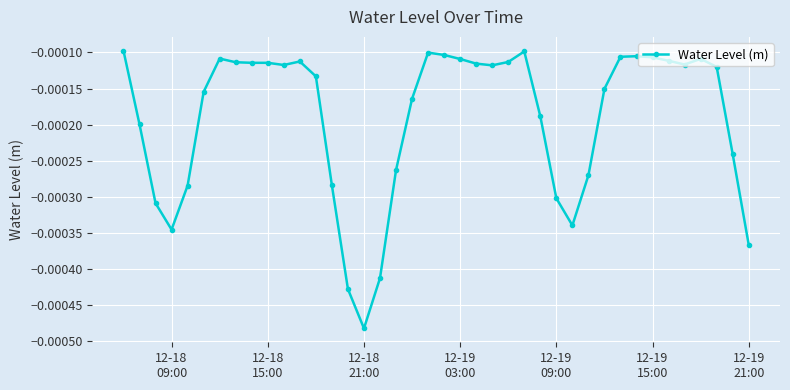

True or false: the data has more than 1 interior local peaks.

True